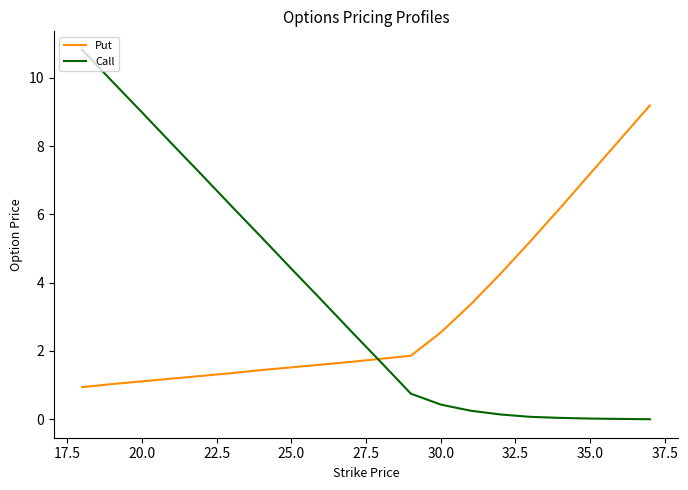

True or false: Put and Call cross at least once.

True